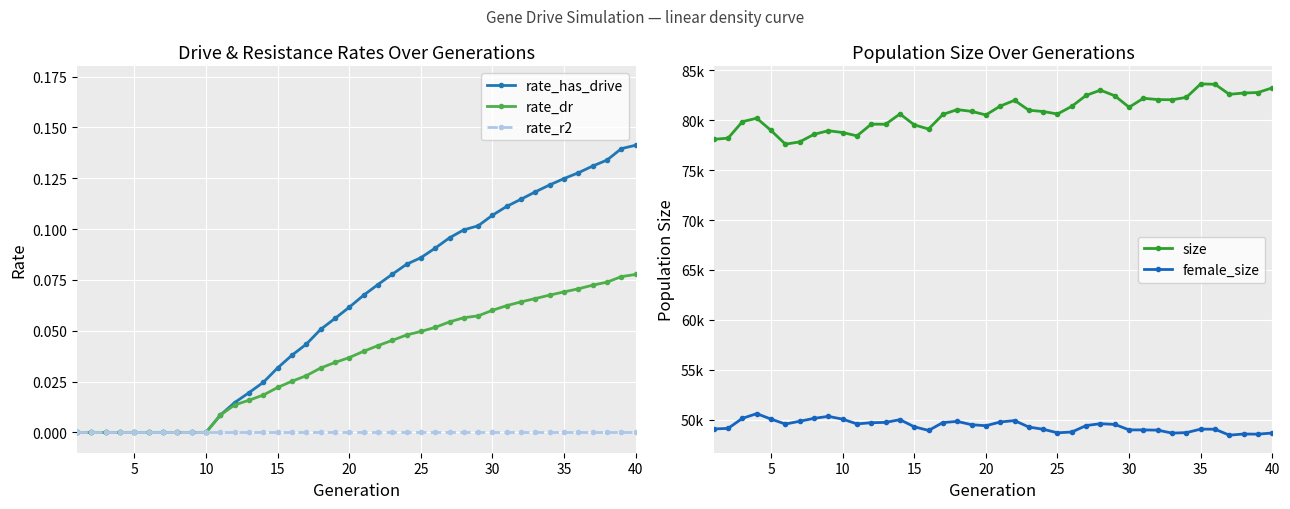

Is the value of rate_has_drive at 21 greater than the value of rate_r2 at 12?

Yes